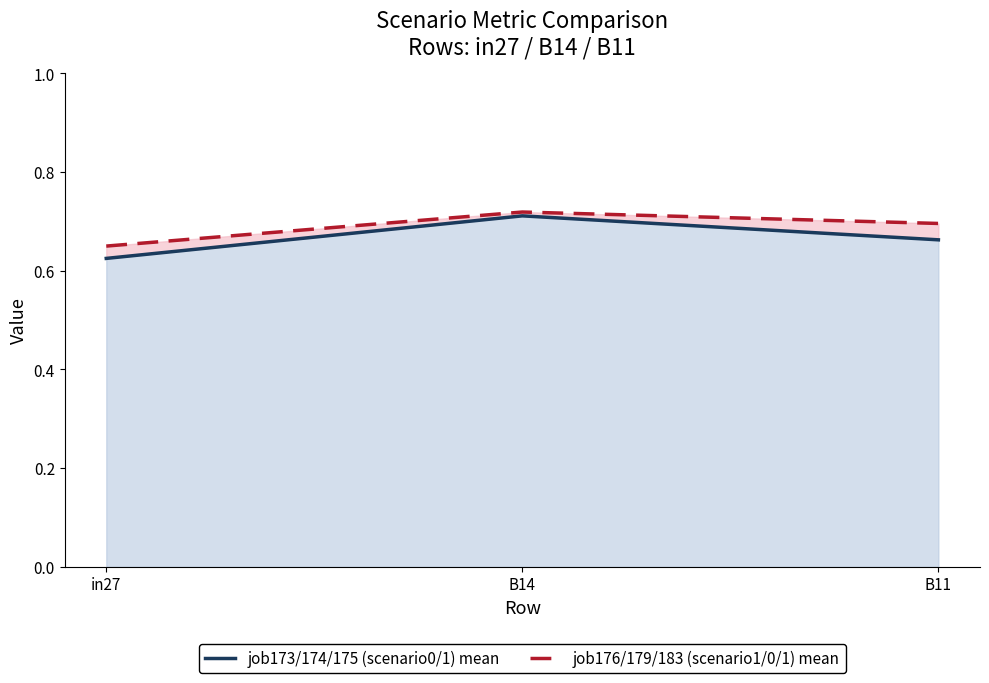

Reading left to right, list all the values displayed in this chart.

job173/174/175 (scenario0/1) mean: in27=0.6	B14=0.7	B11=0.7
job176/179/183 (scenario1/0/1) mean: in27=0.7	B14=0.7	B11=0.7